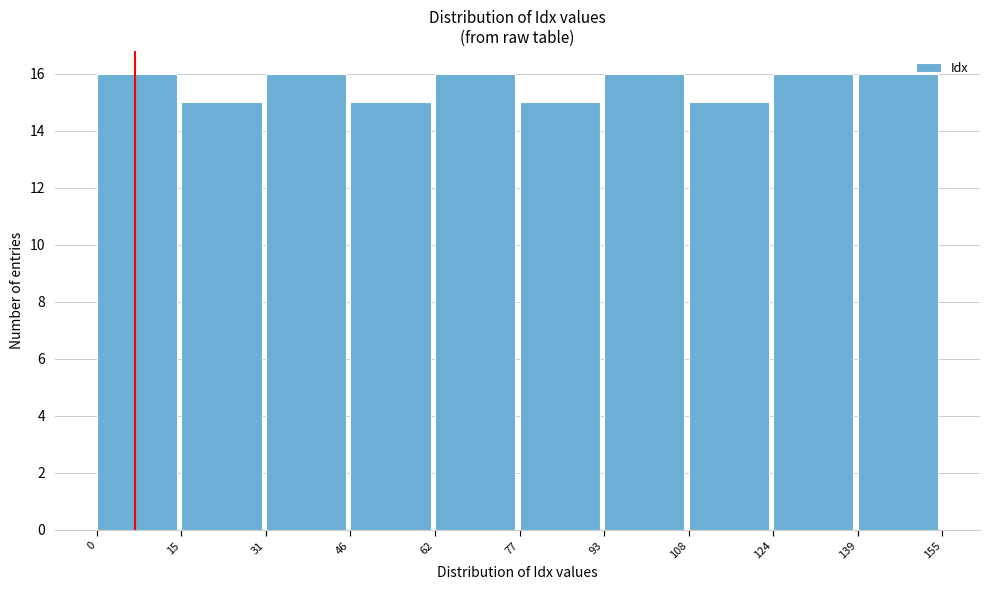

How tall is the bar that spans 31 to 46 on the x-axis? The values are not printed on the chart, so give them approximately, as read against the axis.

16